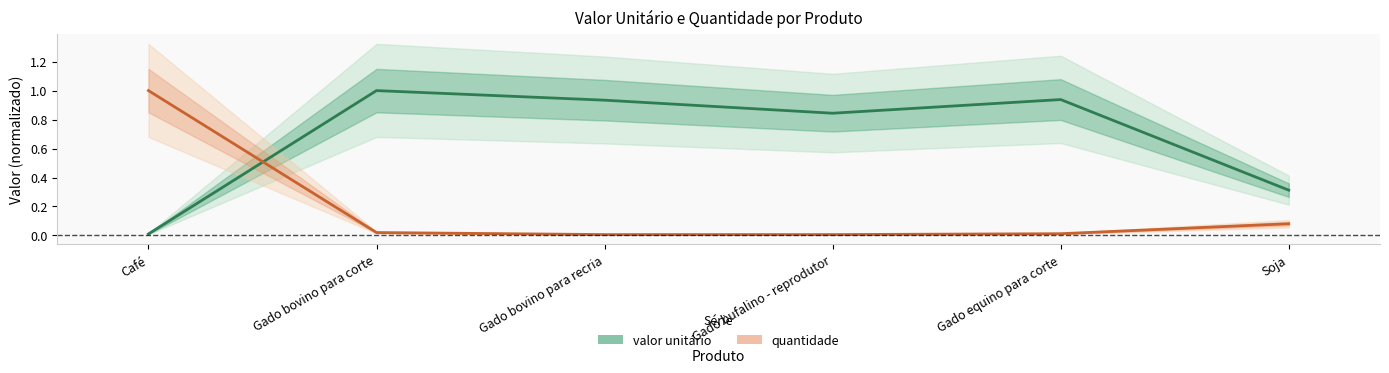

The valor unitário series shows 0.0 at Café. True or false?

True